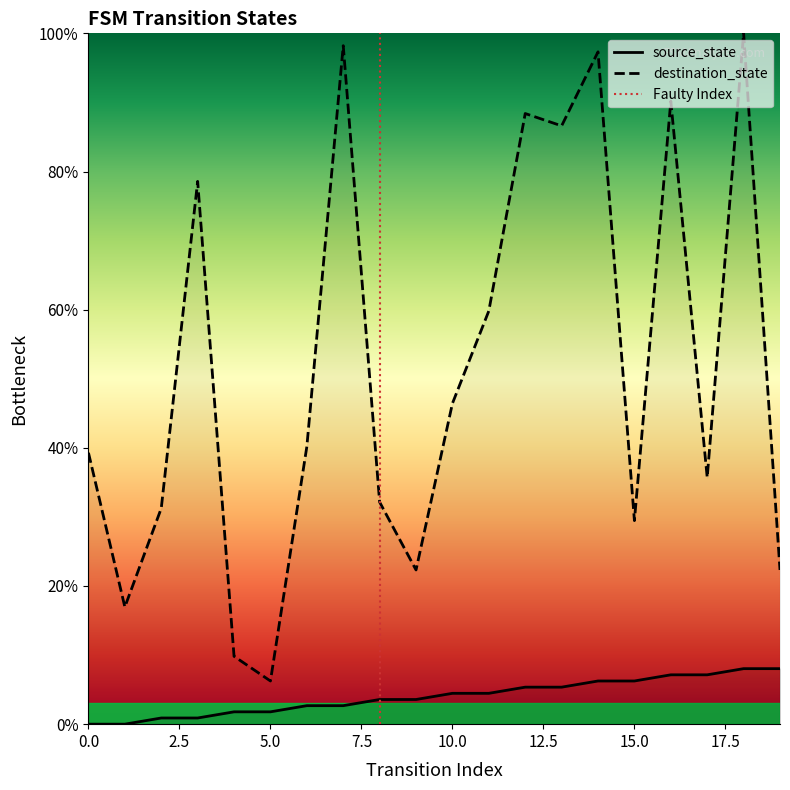

List the labels in order of destination_state value, largest first.

18, 7, 14, 16, 12, 13, 3, 11, 10, 6, 0, 17, 8, 2, 15, 9, 19, 1, 4, 5